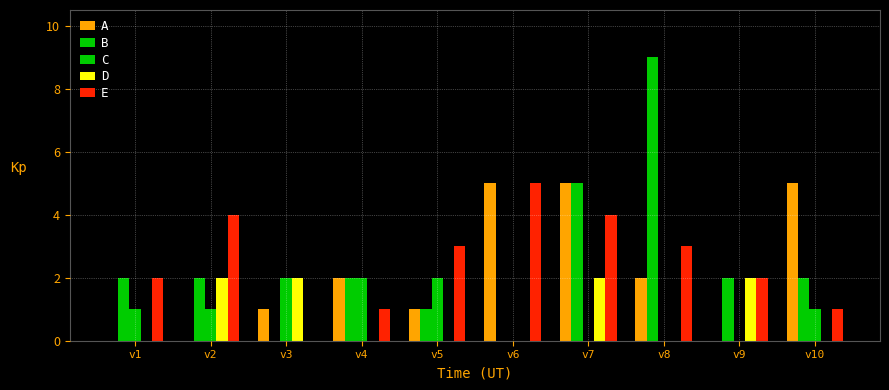

What is the difference between the A values at v4 and v7?

3